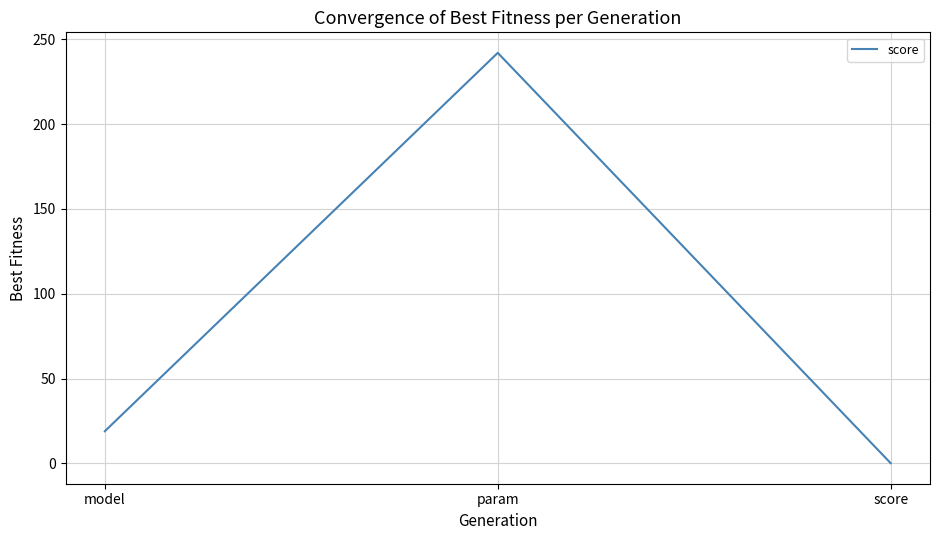

The value at param is 51.2. True or false?

False